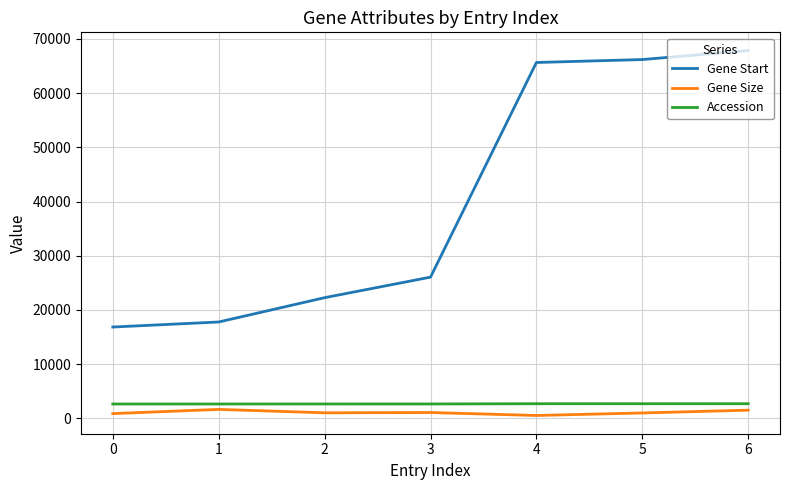

What is the difference between the maximum and minimum values in the Gene Start series?

51000